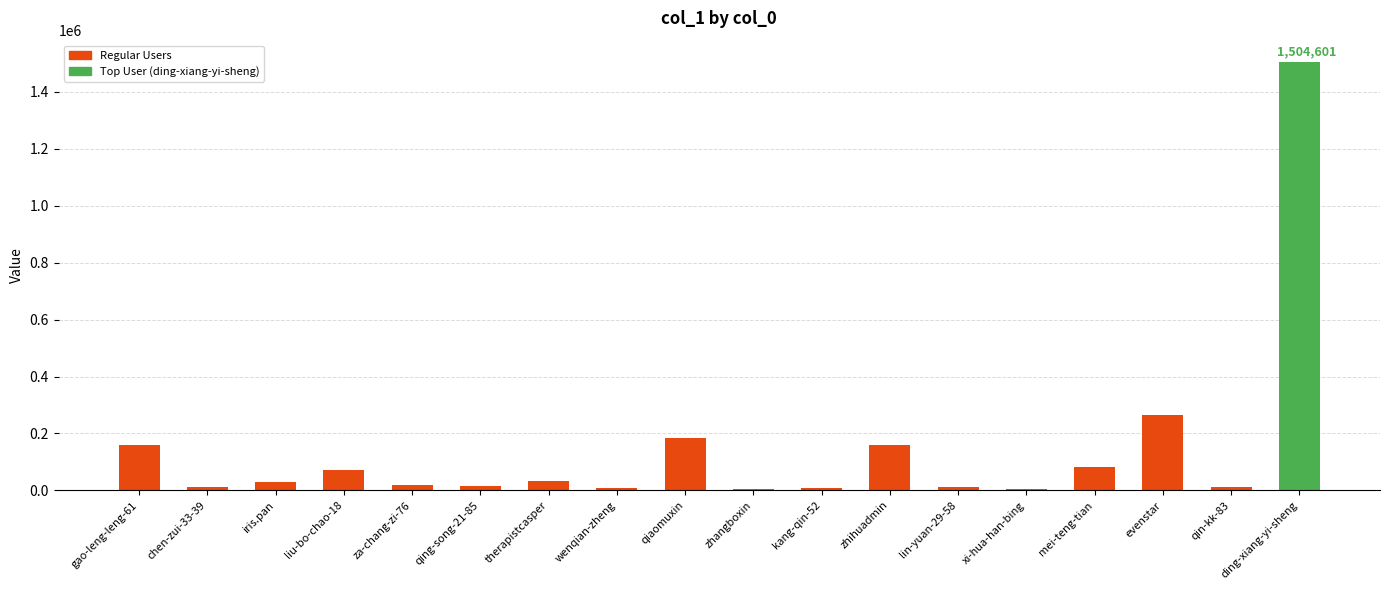

Which label corresponds to the largest value in the chart?

ding-xiang-yi-sheng